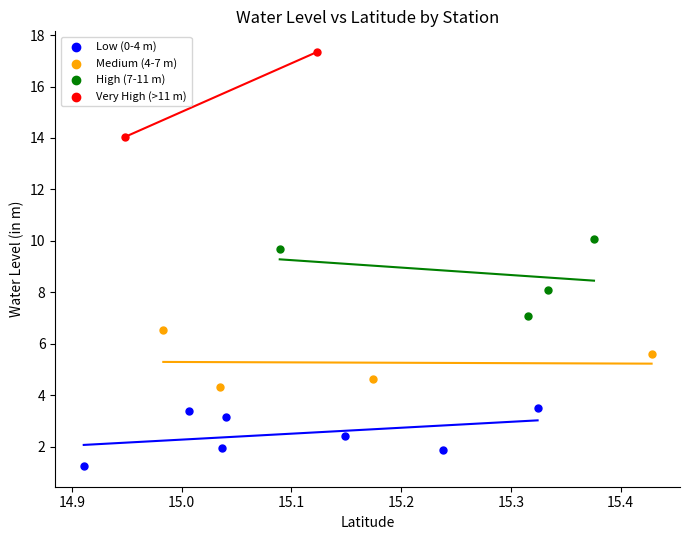

What are all the series names shown in the legend?

Low (0-4 m), Medium (4-7 m), High (7-11 m), Very High (>11 m)